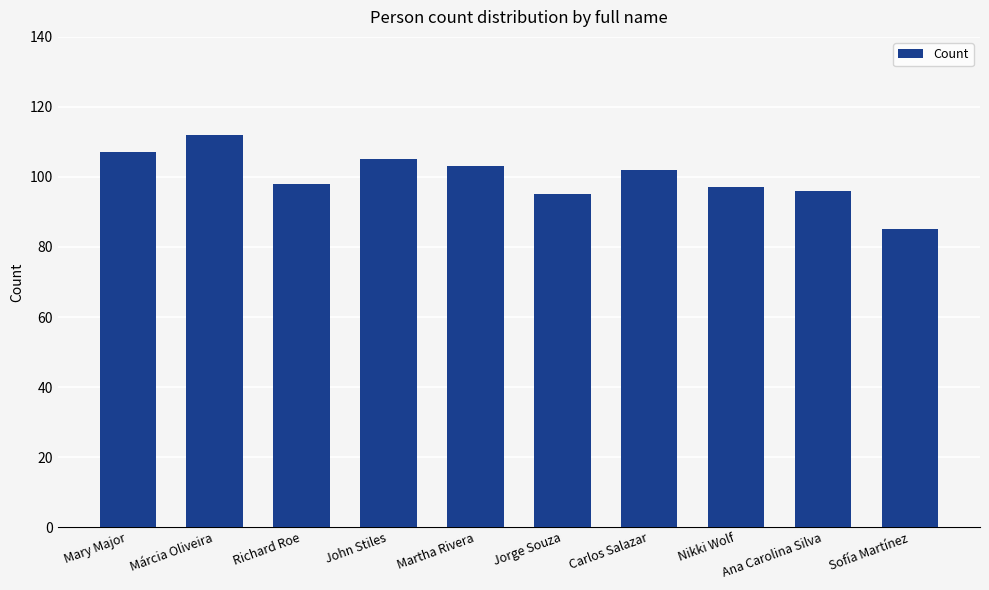

How many data points are less than 102?

5